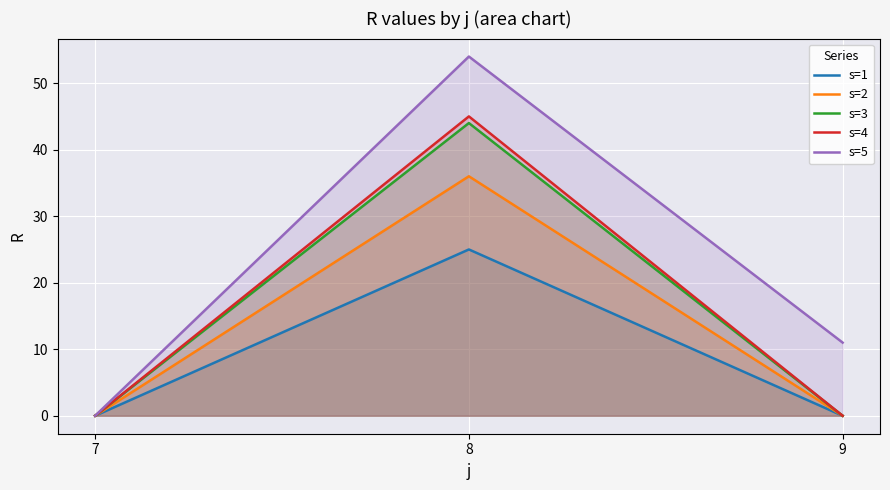

What is the average value of the s=2 series?

12